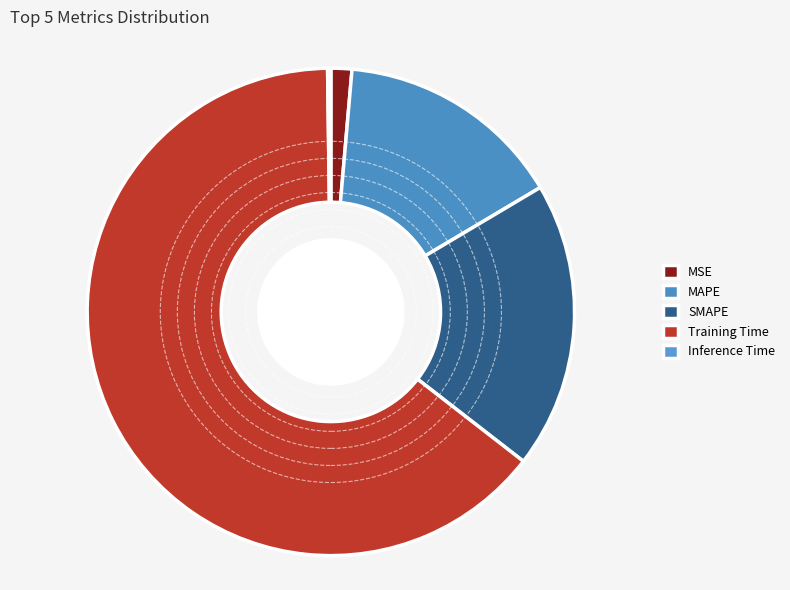

The SMAPE slice represents 19% of the pie. True or false?

True